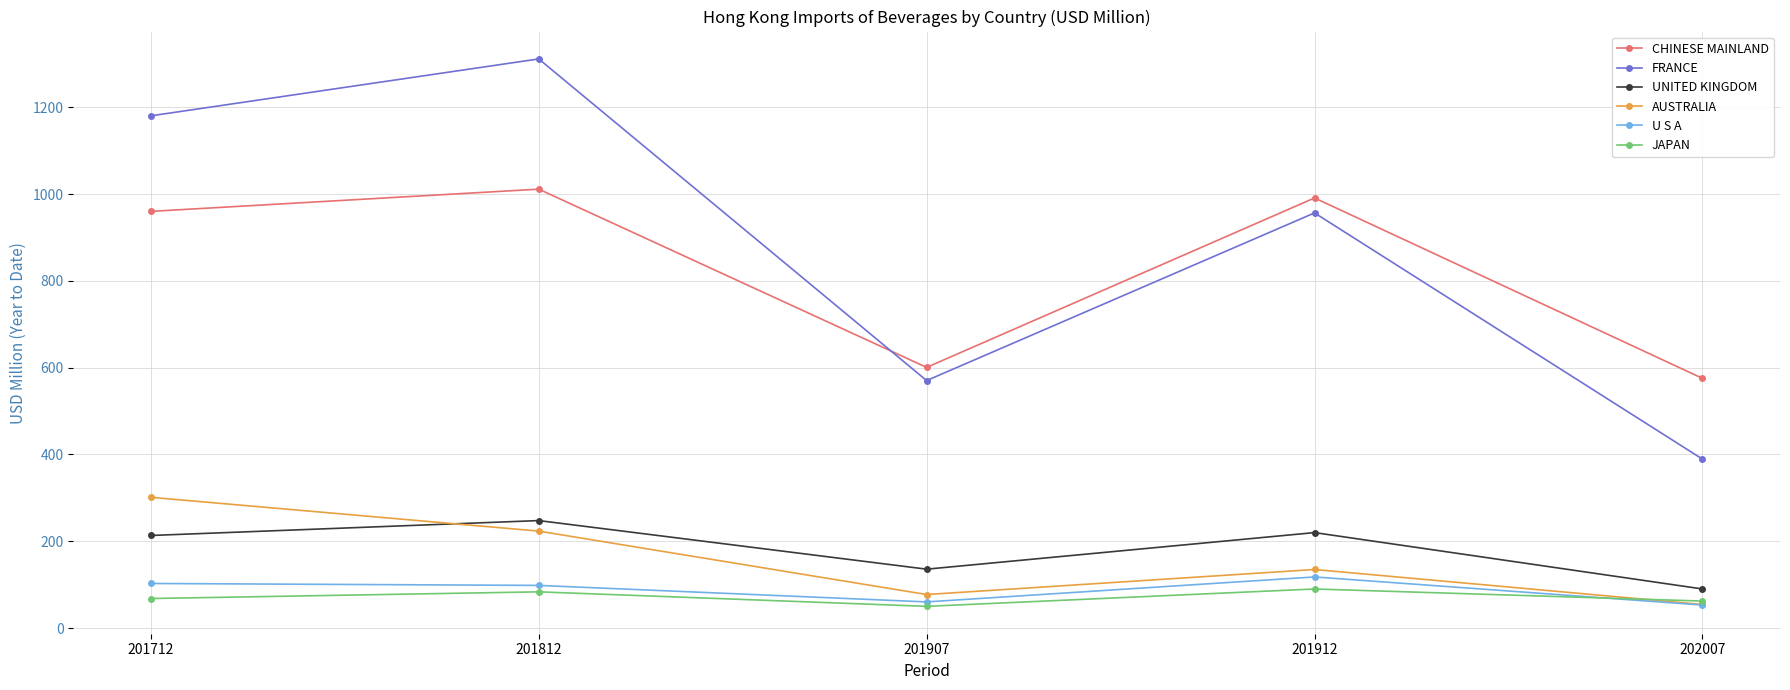

Read the FRANCE value at 201712.

1180.4